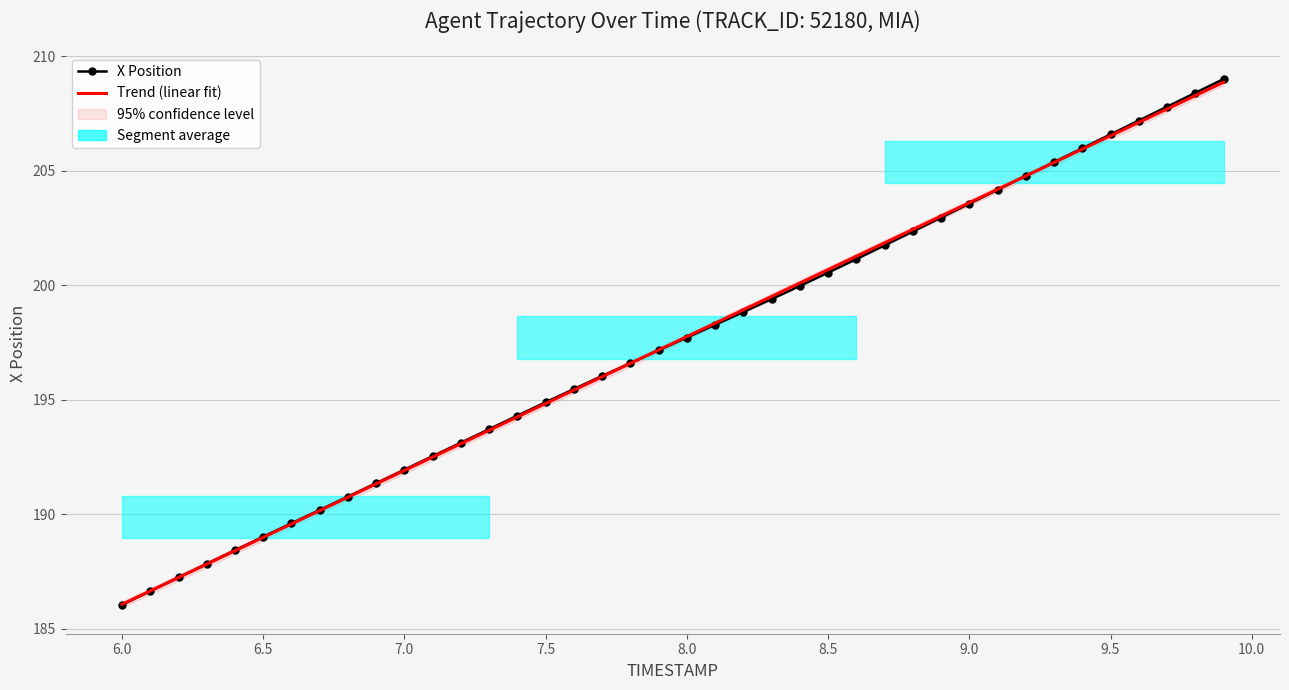

The X Position series shows 129.3 at 31. True or false?

False